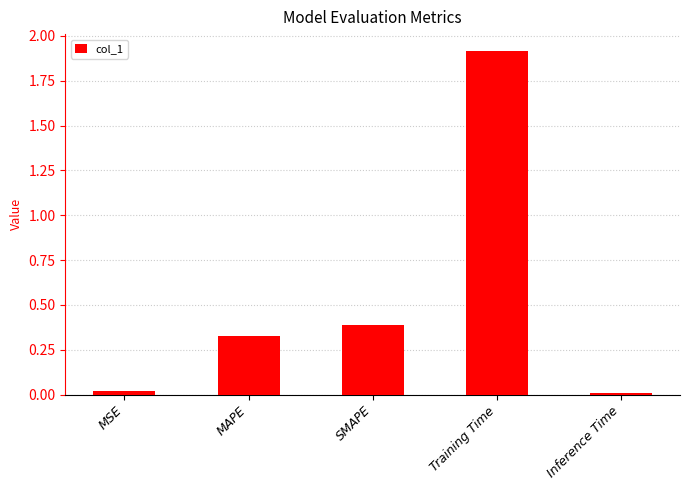

What is the approximate value at Training Time?

1.9